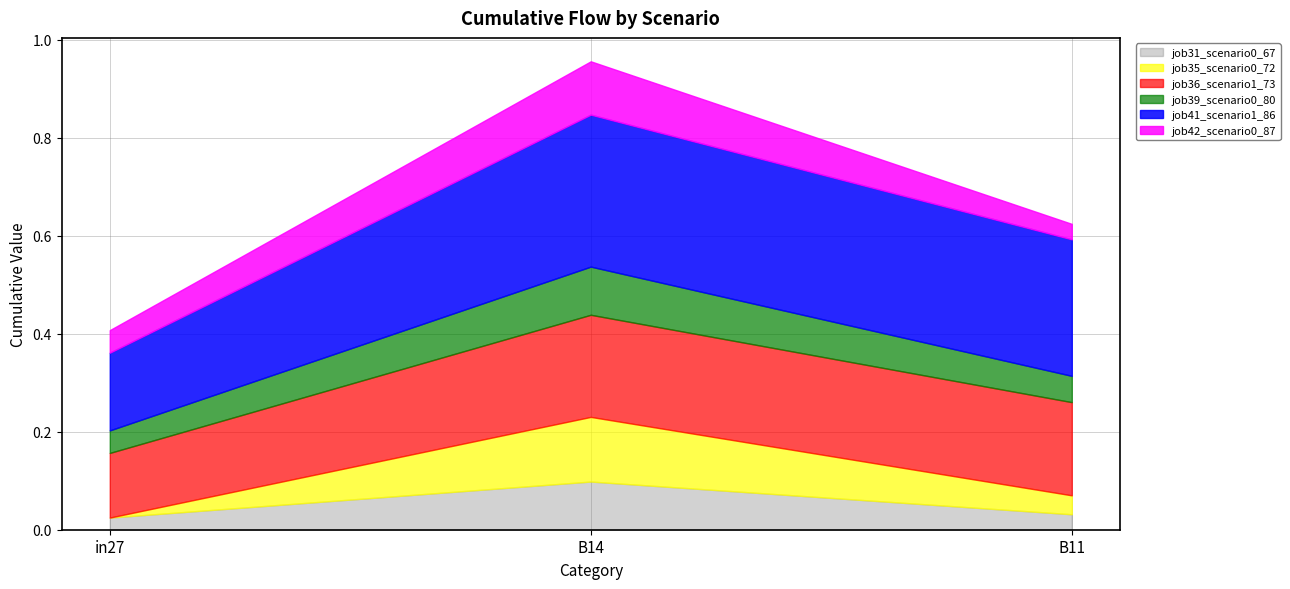

Rank the series by their maximum value, from highest to lowest.

job41_scenario1_86, job36_scenario1_73, job35_scenario0_72, job42_scenario0_87, job31_scenario0_67, job39_scenario0_80